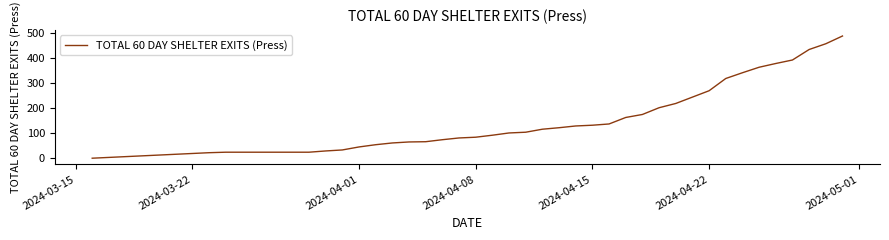

What is the maximum value shown in the chart?

489